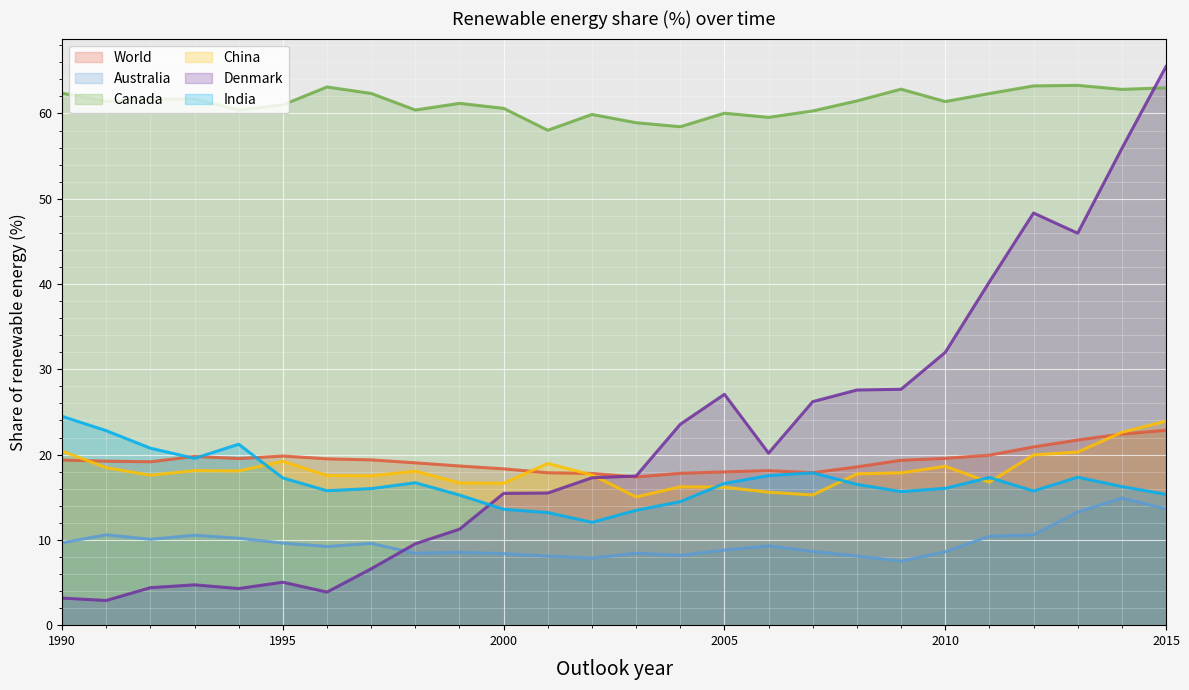

At which category does Denmark reach its first local valley?

1991